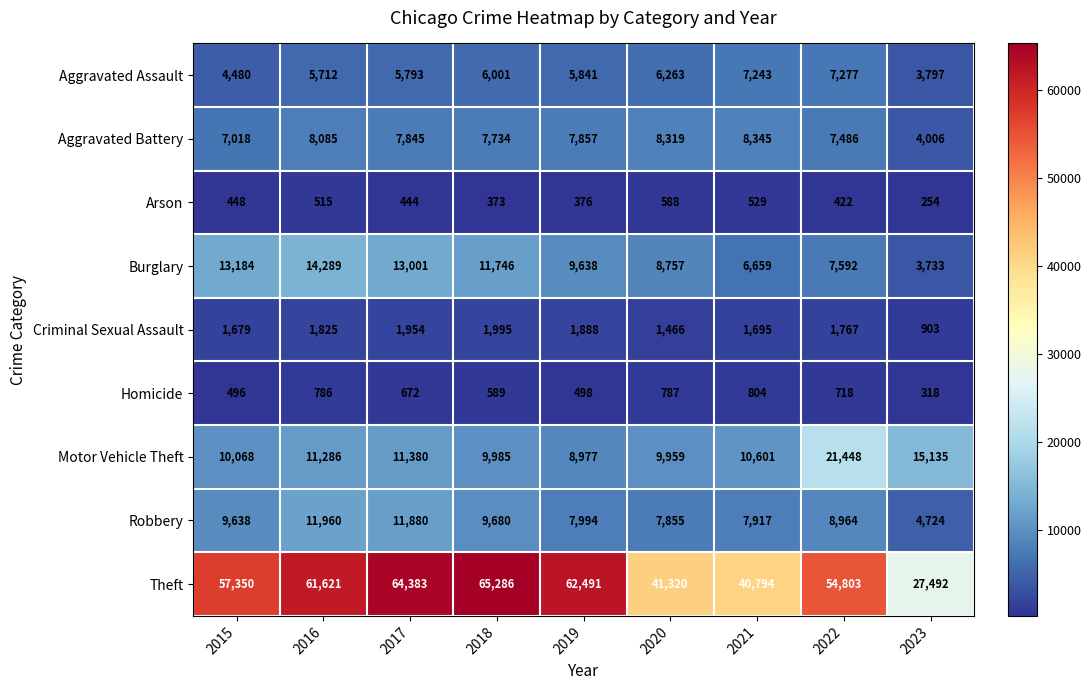

What is the sum of all Theft values?

475540